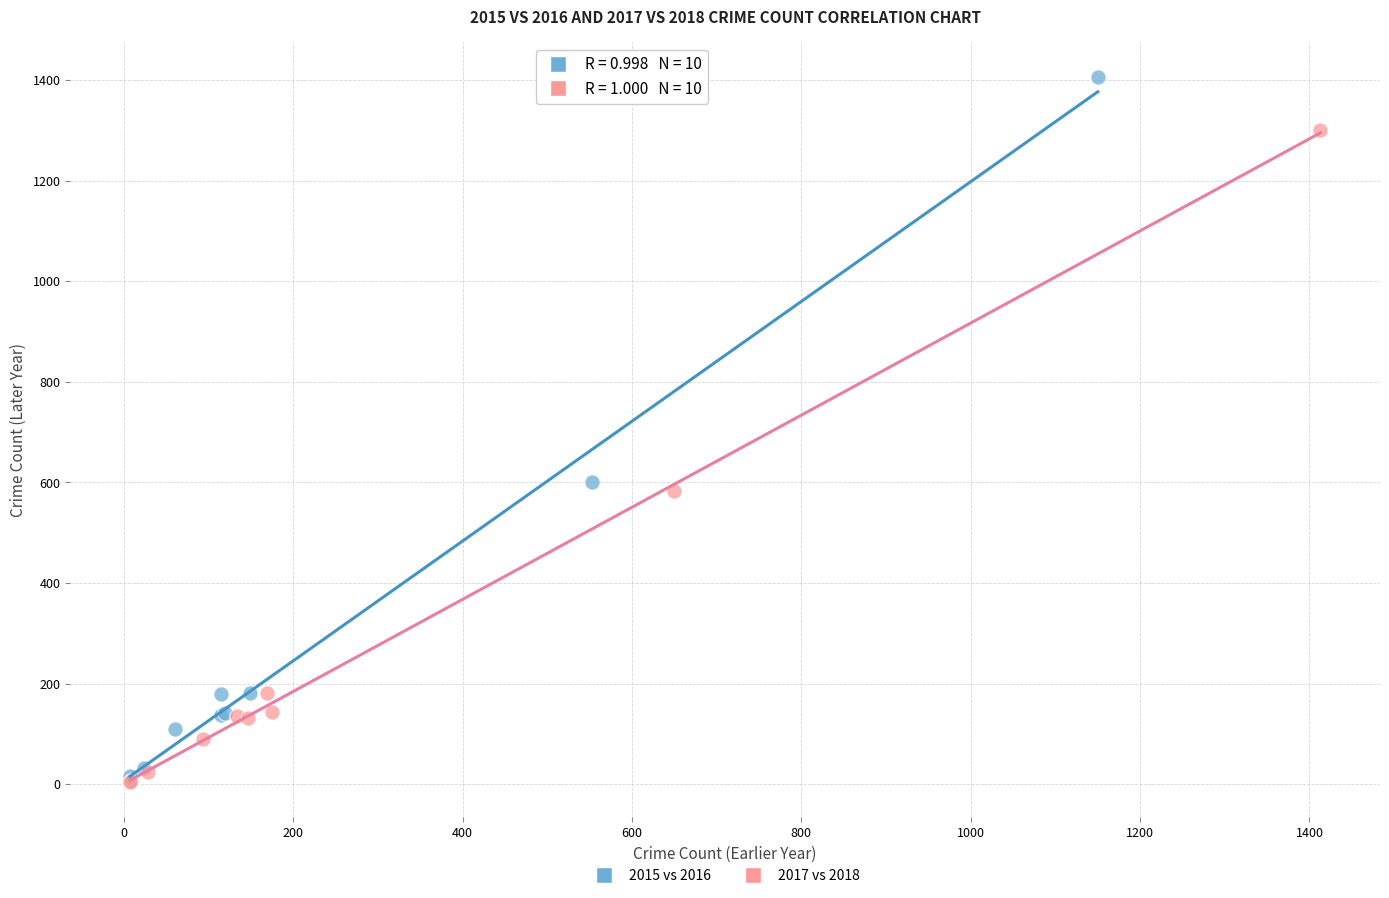

Which series contains the highest Y value?

2015 vs 2016